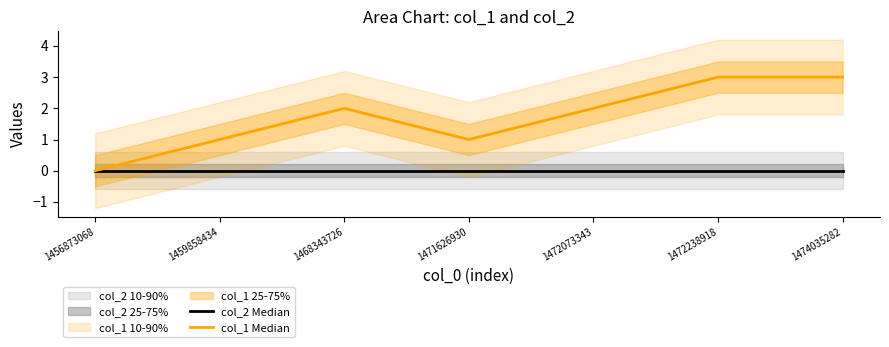

What is the total value across all series at 1459858434?

1